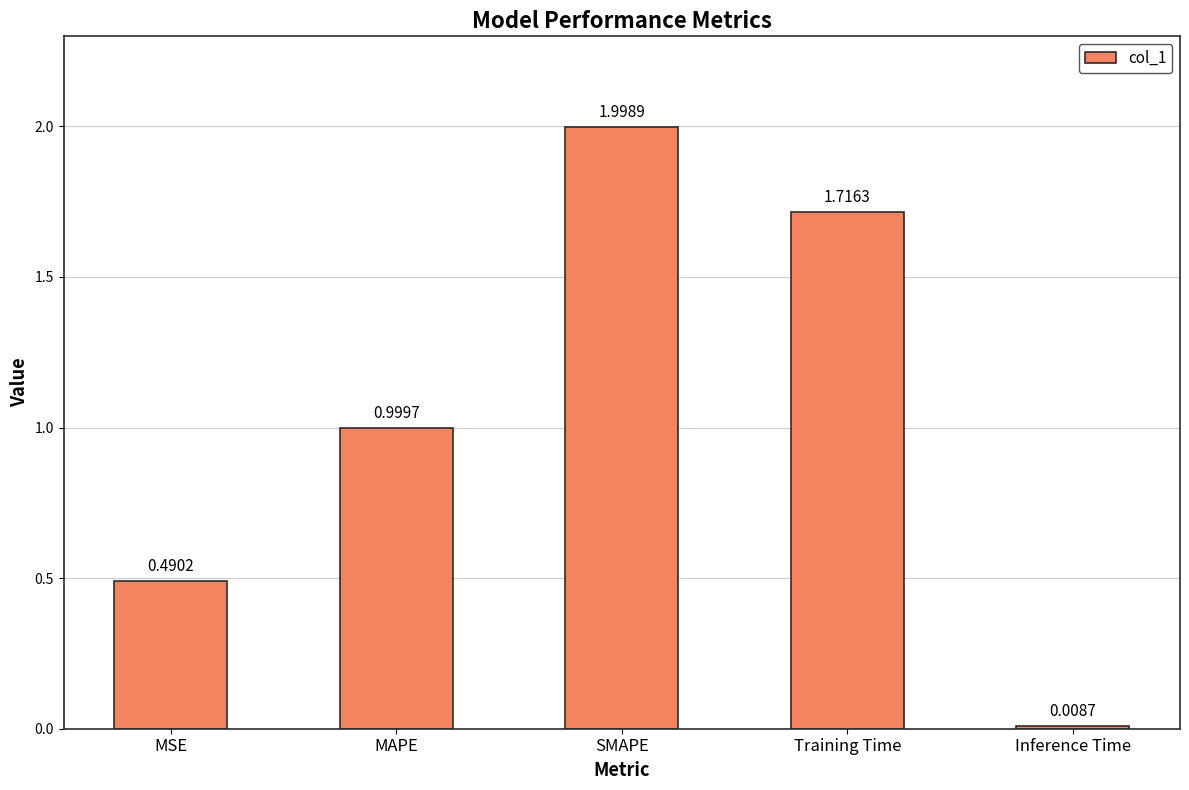

The value at MAPE is 1.0. True or false?

True